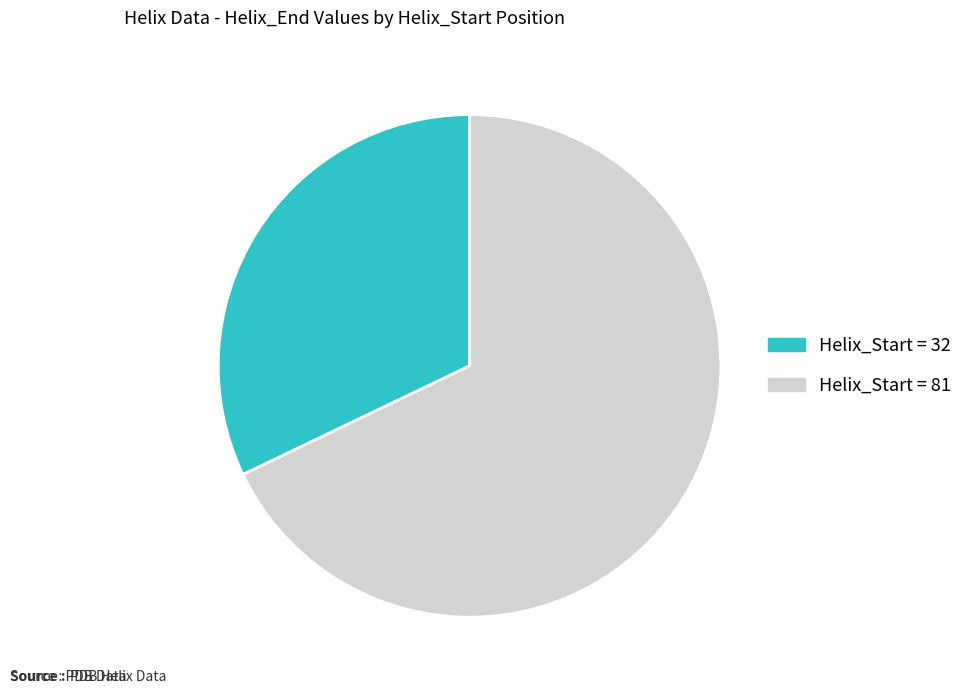

Is there any slice that represents more than half of the pie?

Yes